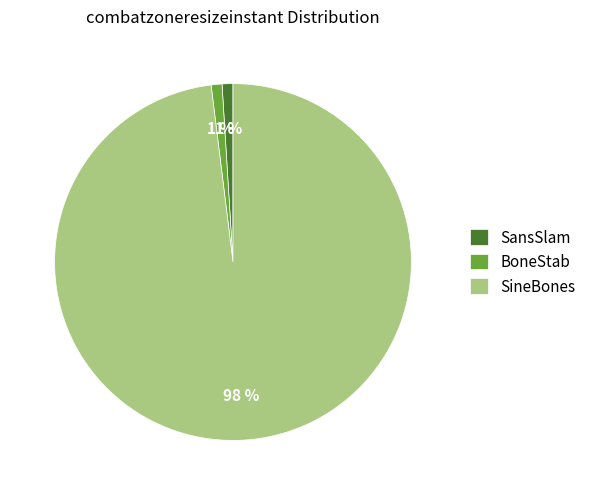

True or false: BoneStab accounts for 11% of the total.

False